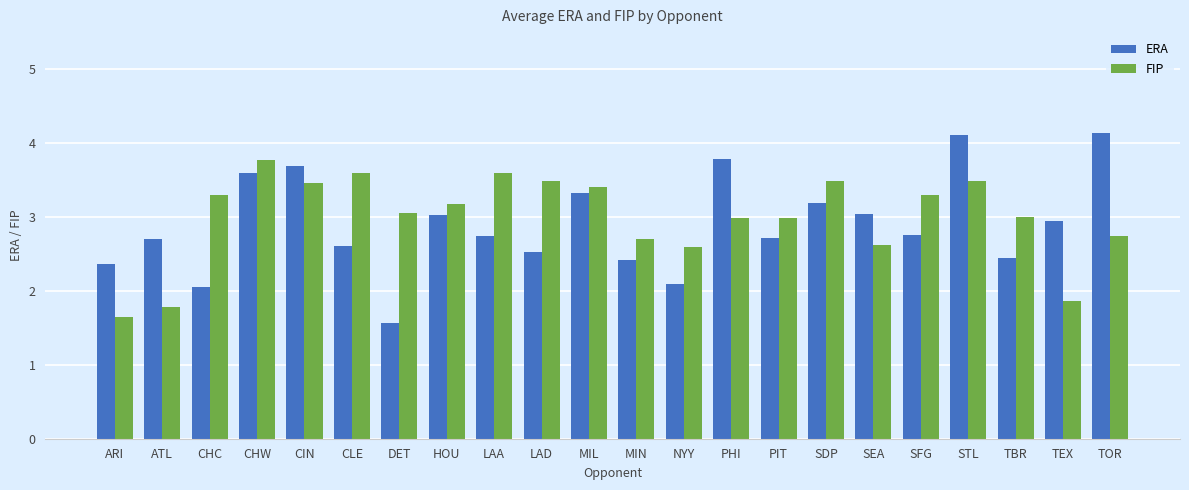

Is the value of FIP at TOR greater than the value of ERA at TEX?

No